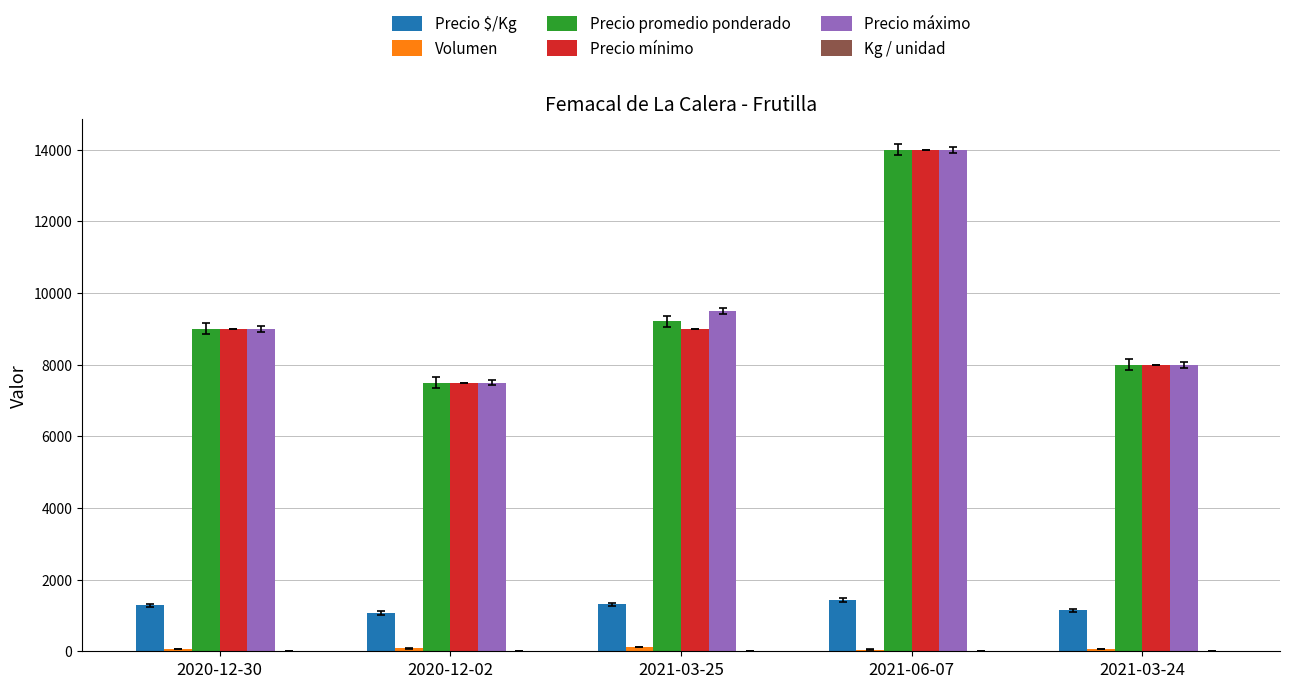

At which category is the sum across all series the highest?

2021-06-07